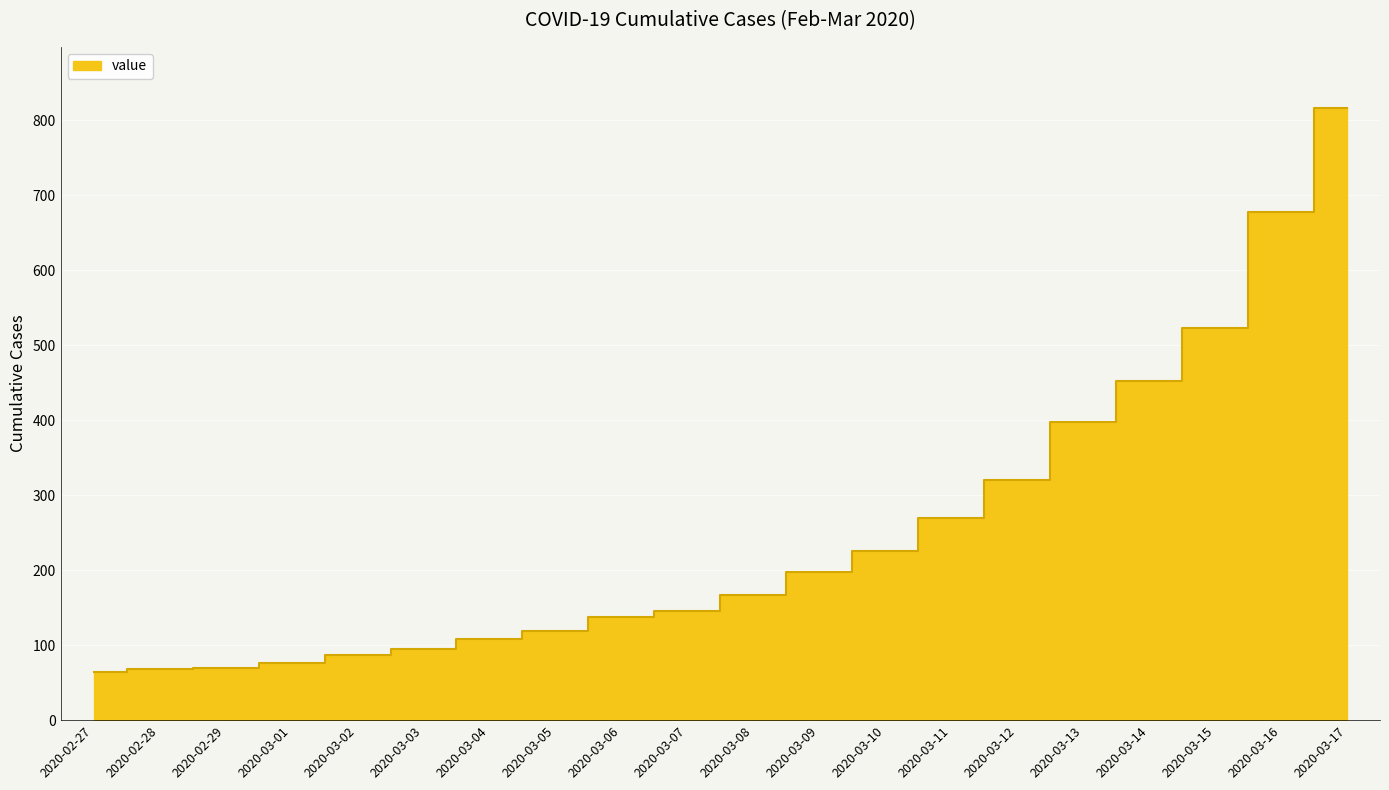

Where does the data first go above 167?

2020-03-09